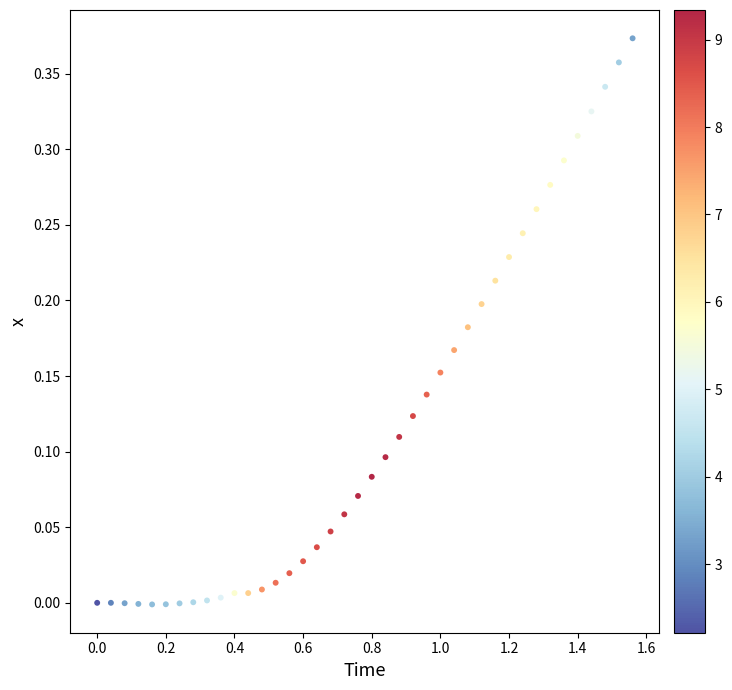

What is the range of X values (max minus min)?

1.6